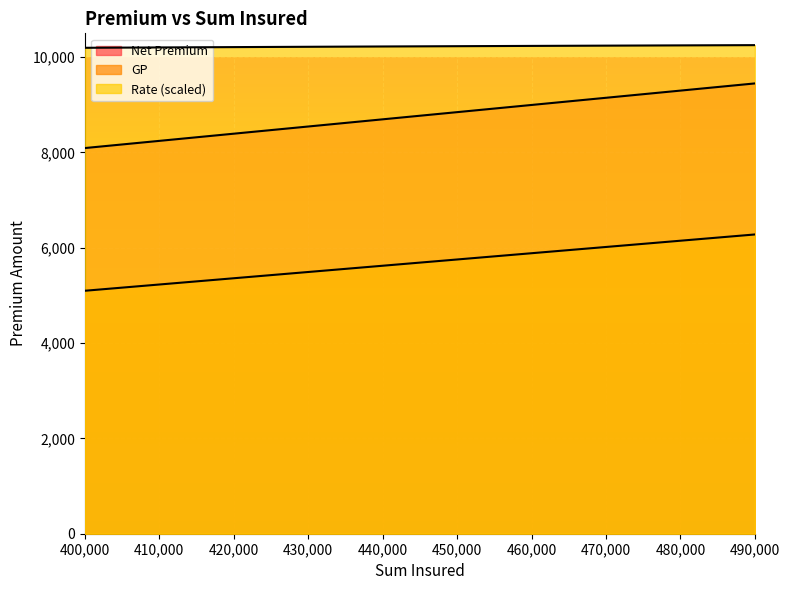

What is the difference between the GP values at 410000 and 480000?

918.8